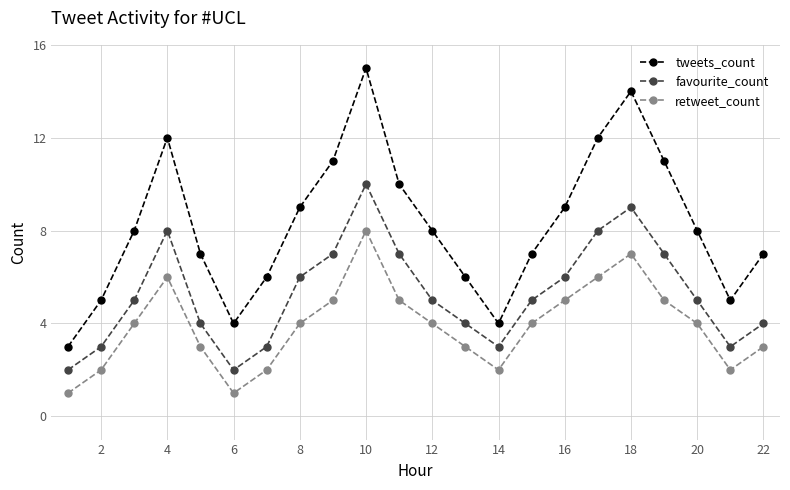

True or false: retweet_count and favourite_count intersect in this chart.

False